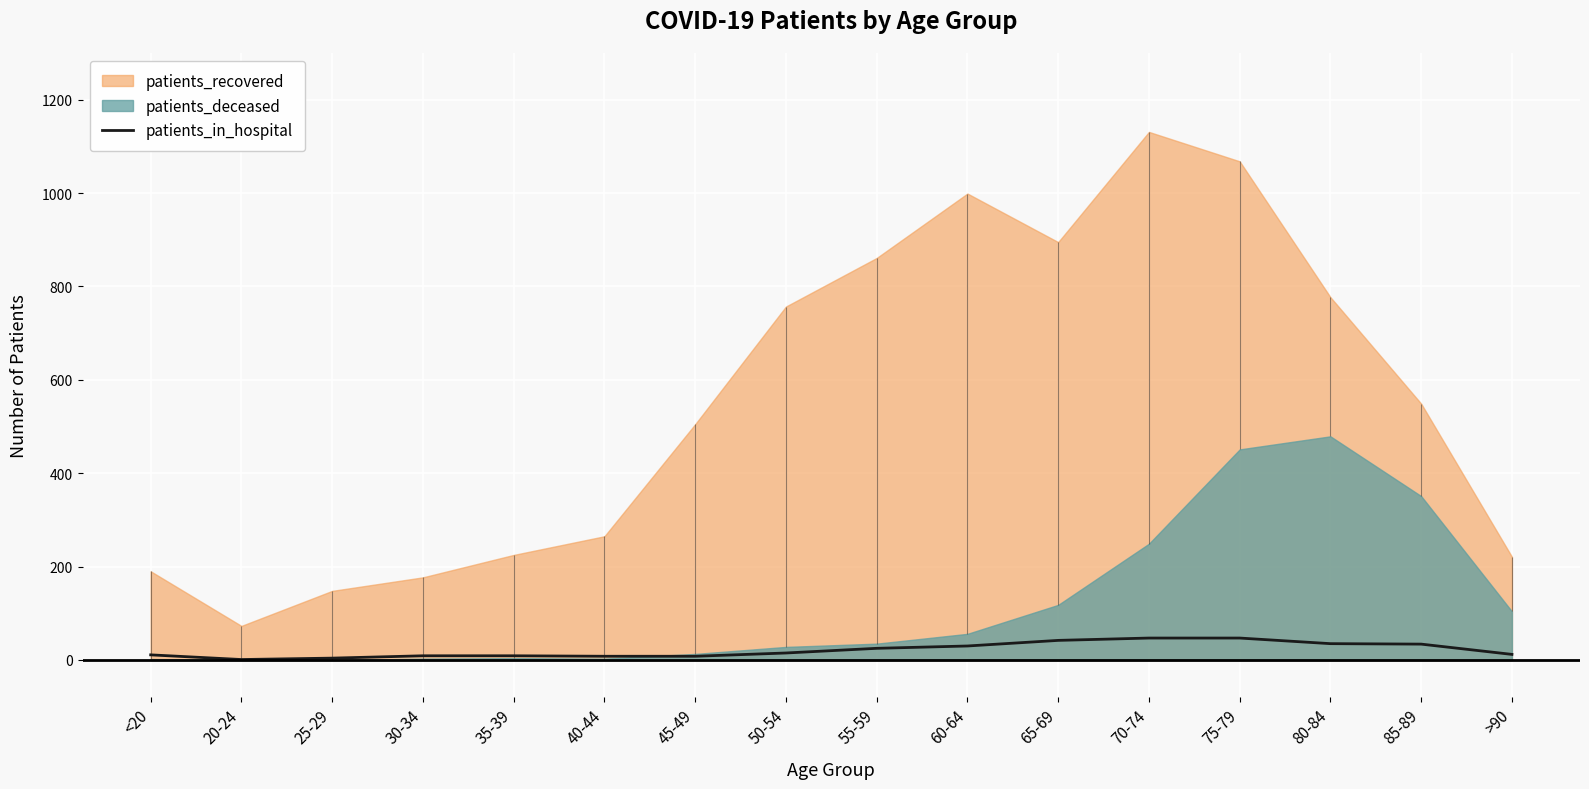

The value of patients_in_hospital at 65-69 is 42. True or false?

True